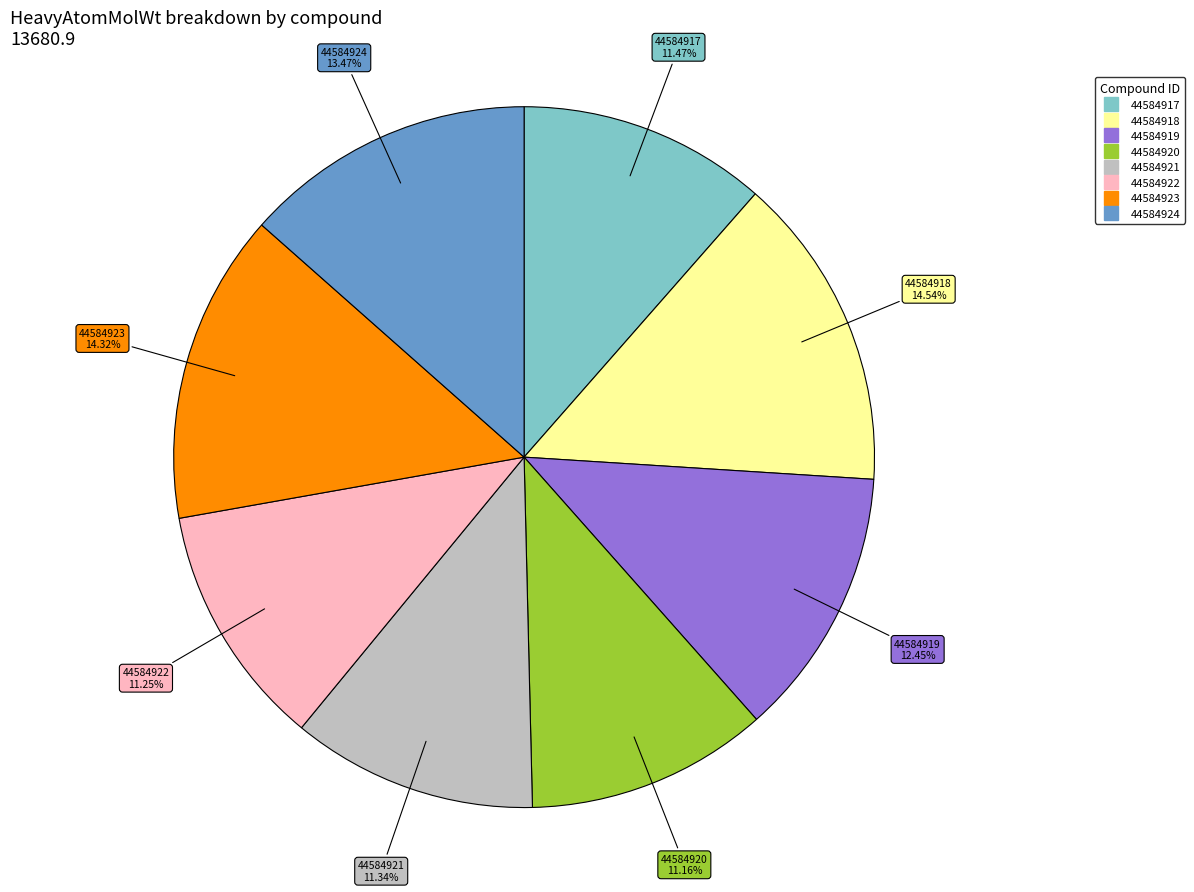

Is it true that 44584923 is 14% of the pie?

True